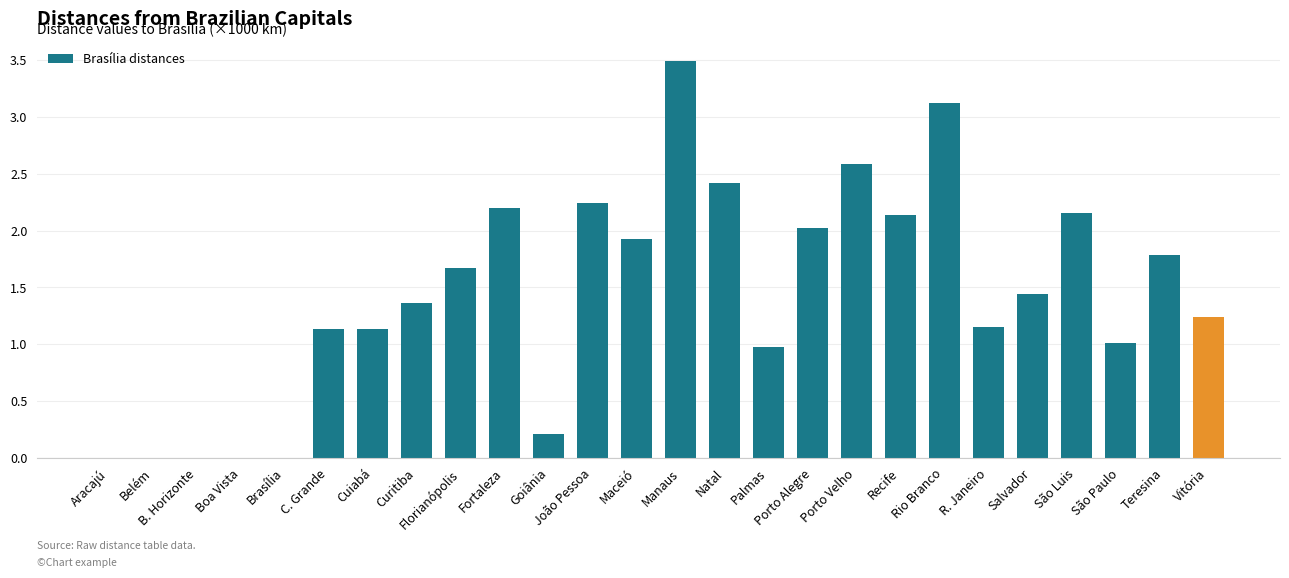

What is the sum of the values at Cuiabá and Vitória?

2.4